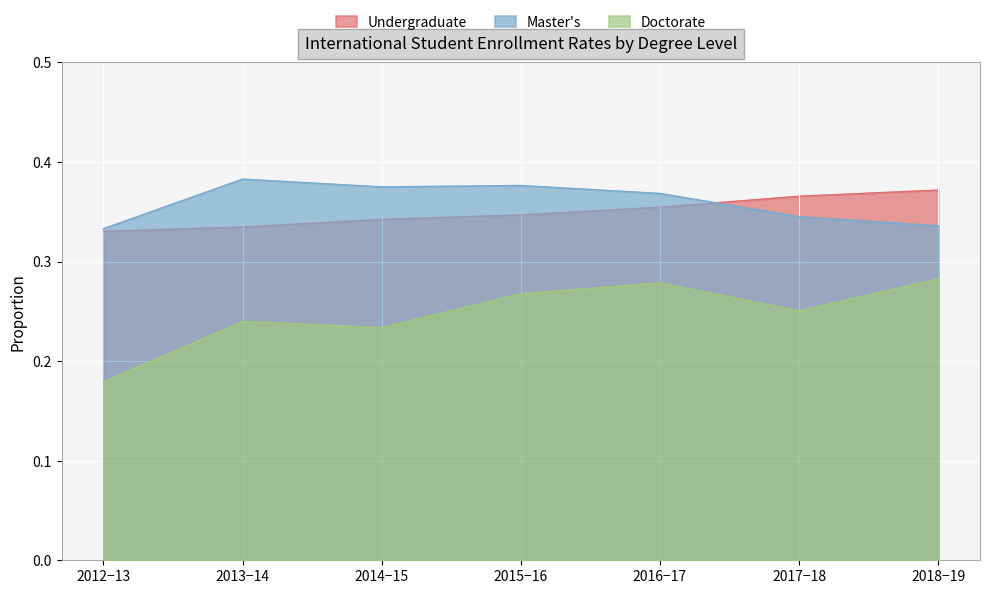

Rank the series at 2018−19 from lowest to highest value.

Doctorate, Master's, Undergraduate